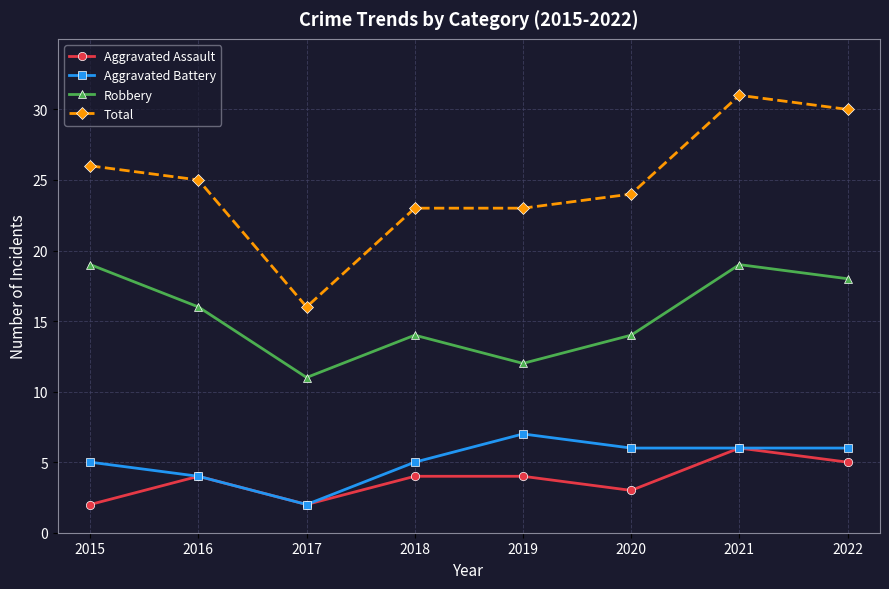

What is the difference between the highest and lowest values at 2019?

19